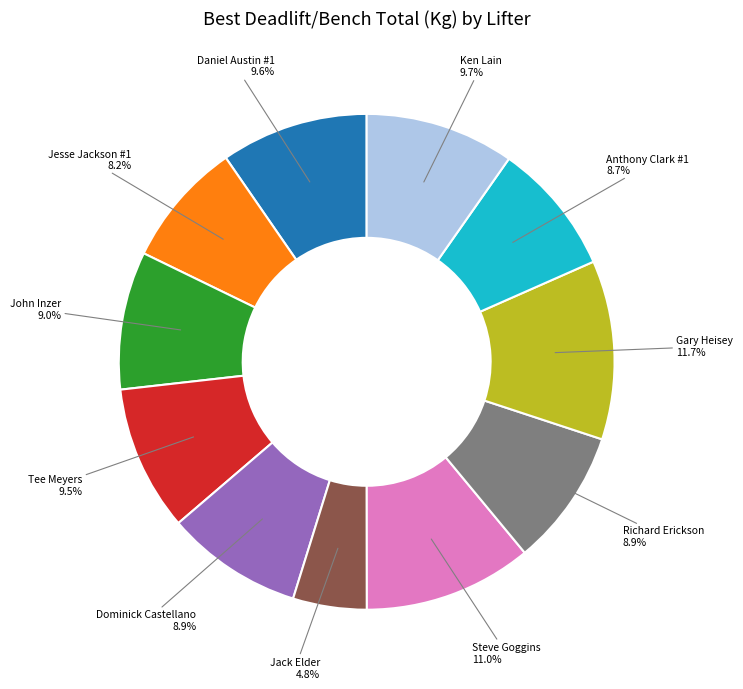

To the nearest percent, what is the average slice percentage?

9%